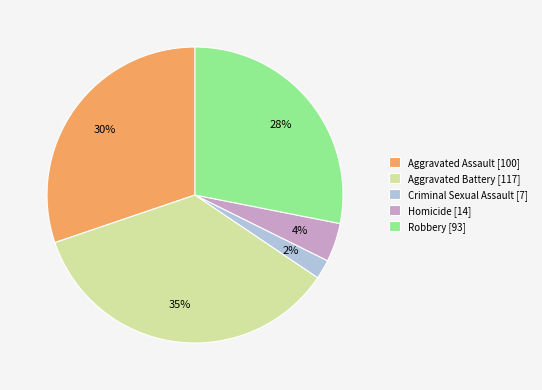

Approximately how many times larger is the value at Criminal Sexual Assault compared to Homicide?

0.5